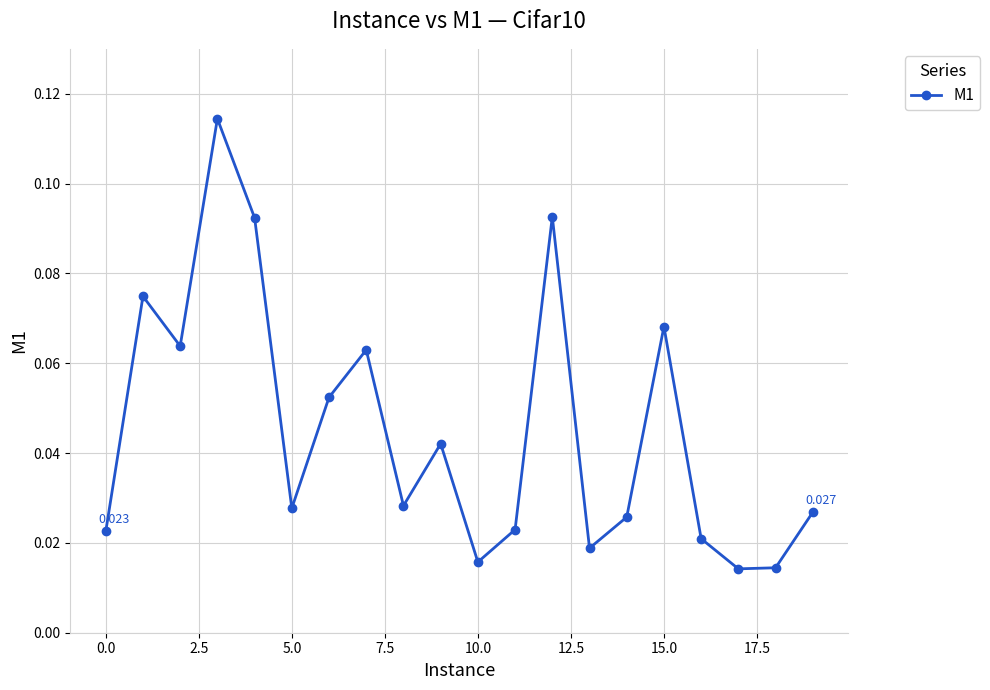

True or false: there are more than 1 points higher than both neighbors.

True